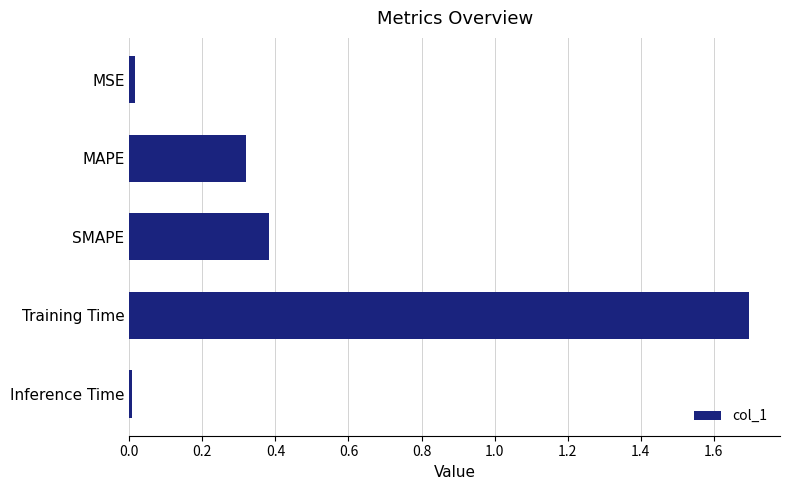

Which has a higher value, MSE or Training Time?

Training Time